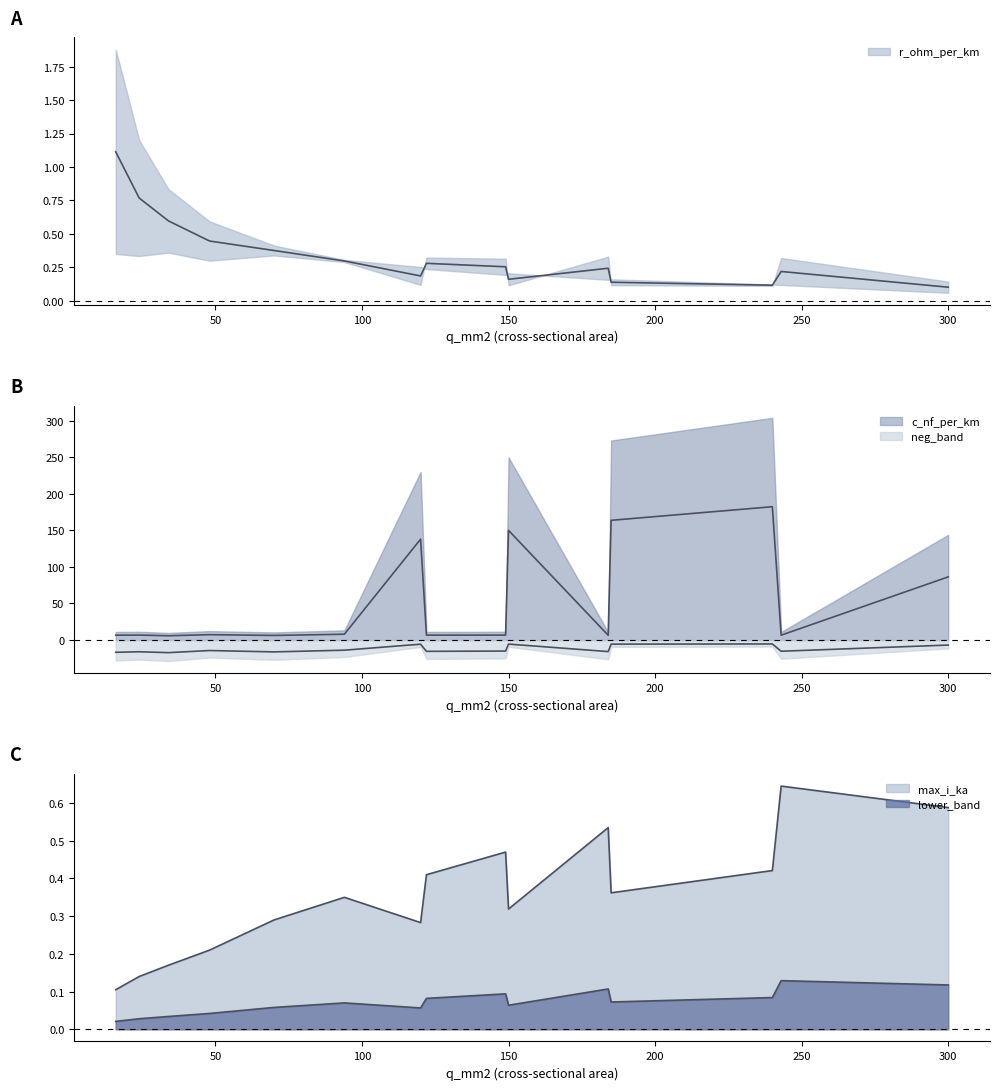

True or false: r_ohm_per_km and x_ohm_per_km intersect in this chart.

False